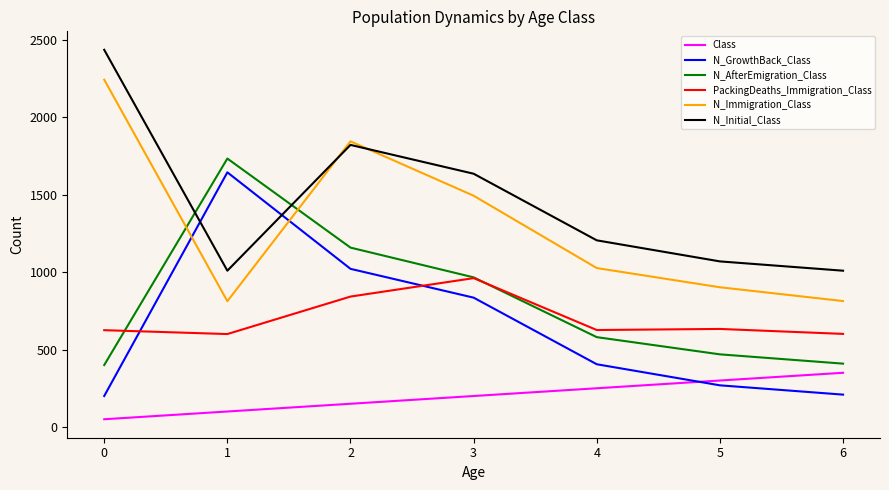

True or false: N_GrowthBack_Class has more than 1 points higher than both neighbors.

False